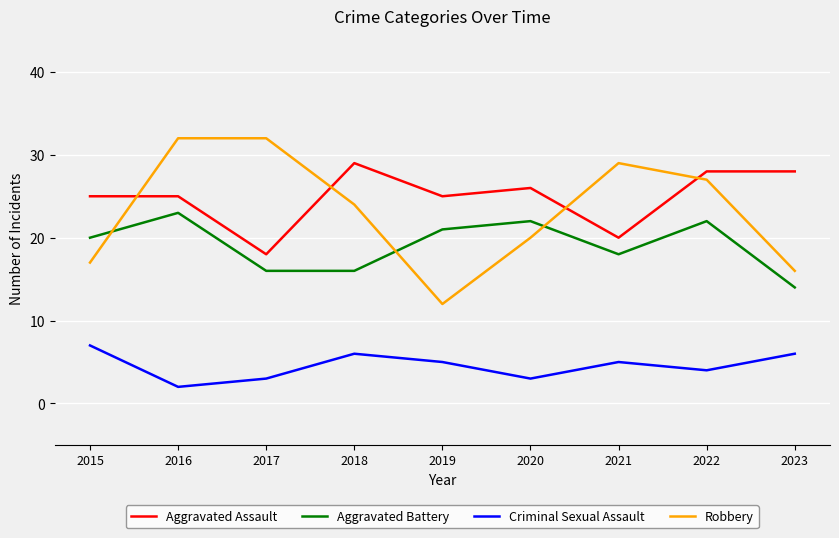

True or false: Criminal Sexual Assault and Robbery cross at least once.

False